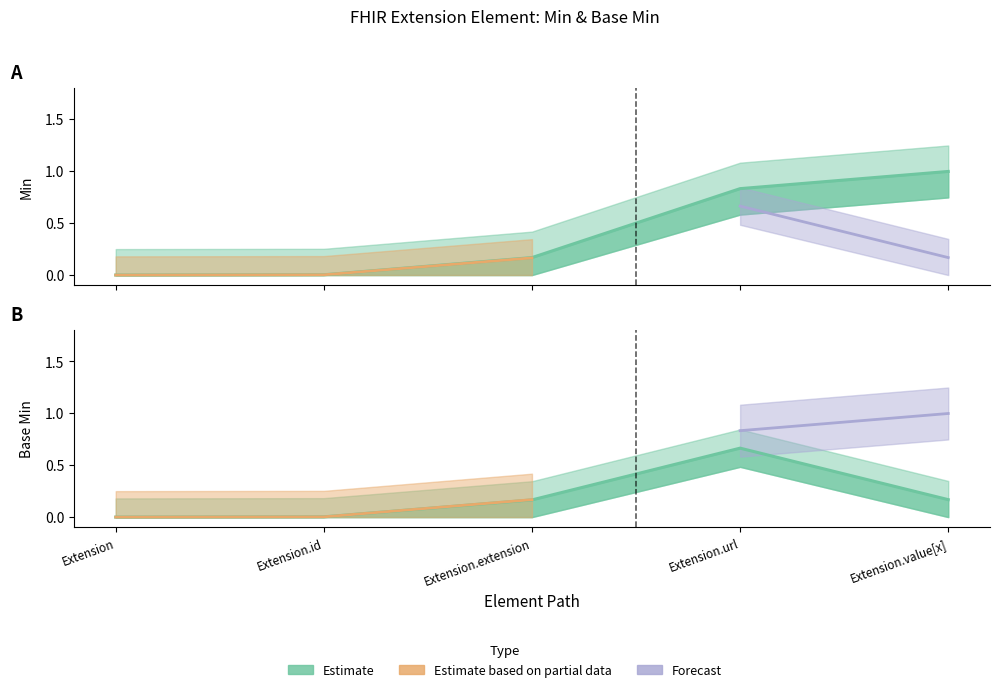

Reading right to left, list all the values displayed in this chart.

Extension.value[x]=1.0	Extension.url=0.8	Extension.extension=0.2	Extension.id=0.0	Extension=0.0